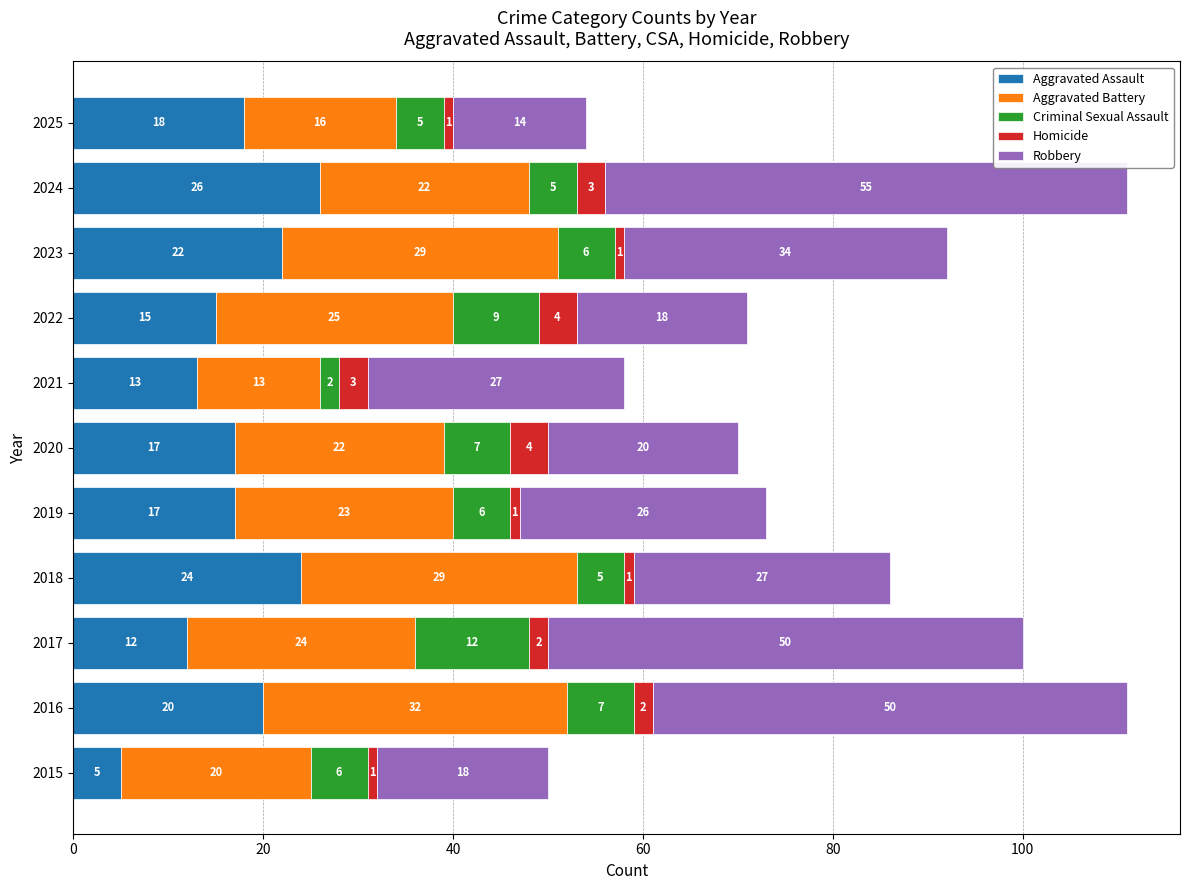

At which label does Aggravated Assault reach its peak?

2024